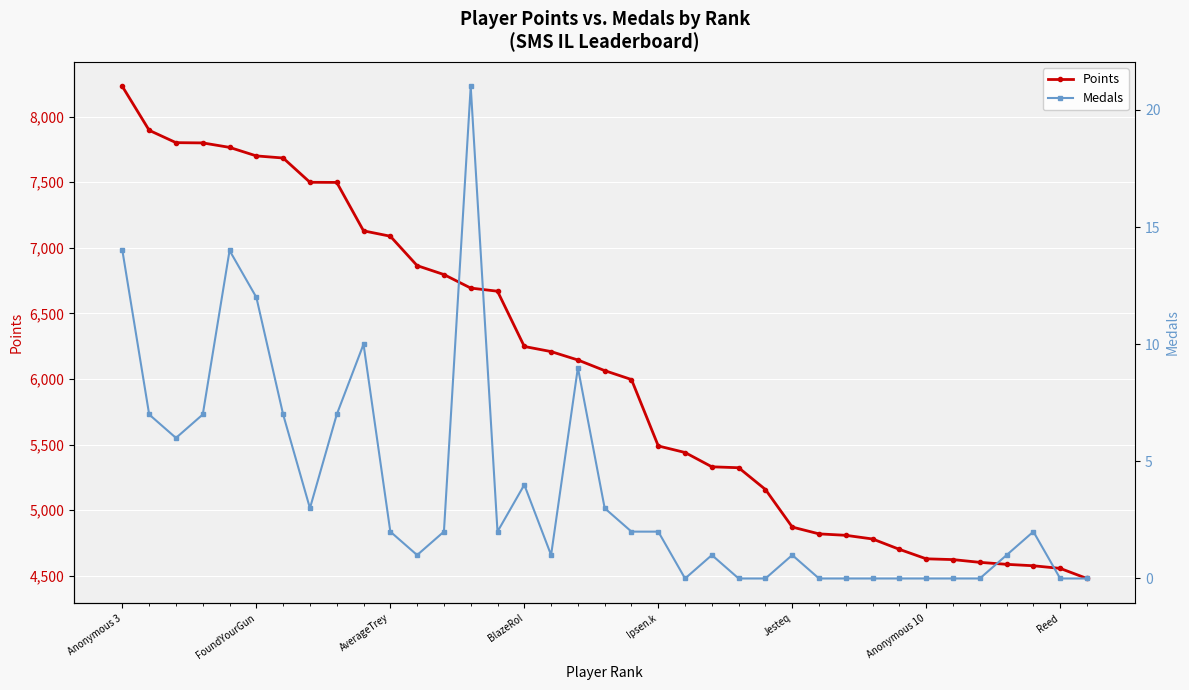

At how many categories does at least one series exceed 4343?

37